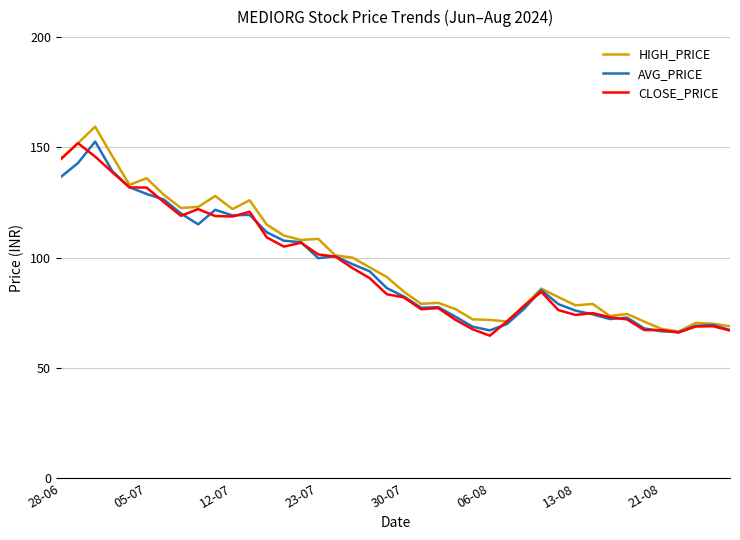

What is the maximum value for AVG_PRICE?

152.6